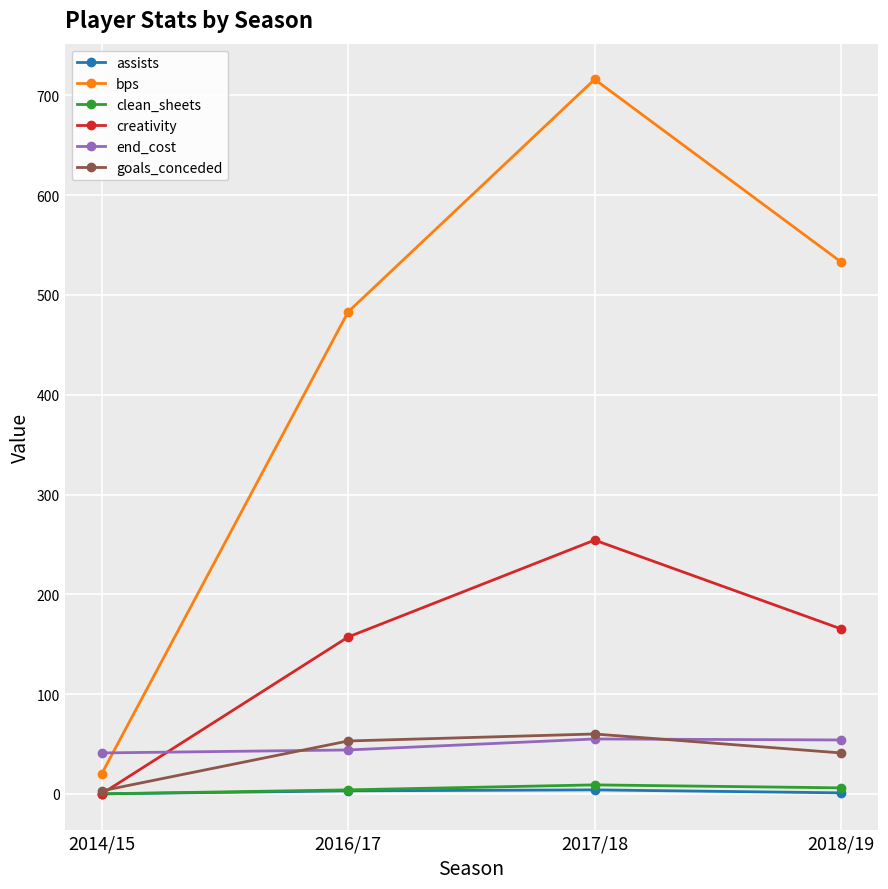

Which series has the widest spread of values?

bps